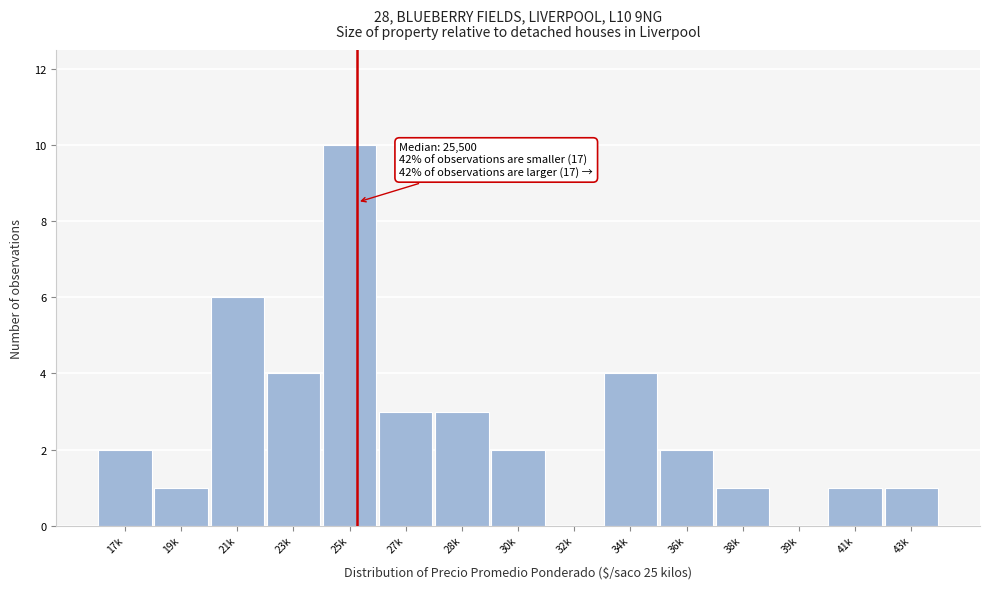

Reading left to right, what are all the values shown in this chart?

17k=2	19k=1	21k=6	23k=4	25k=10	27k=3	28k=3	30k=2	32k=0	34k=4	36k=2	38k=1	39k=0	41k=1	43k=1